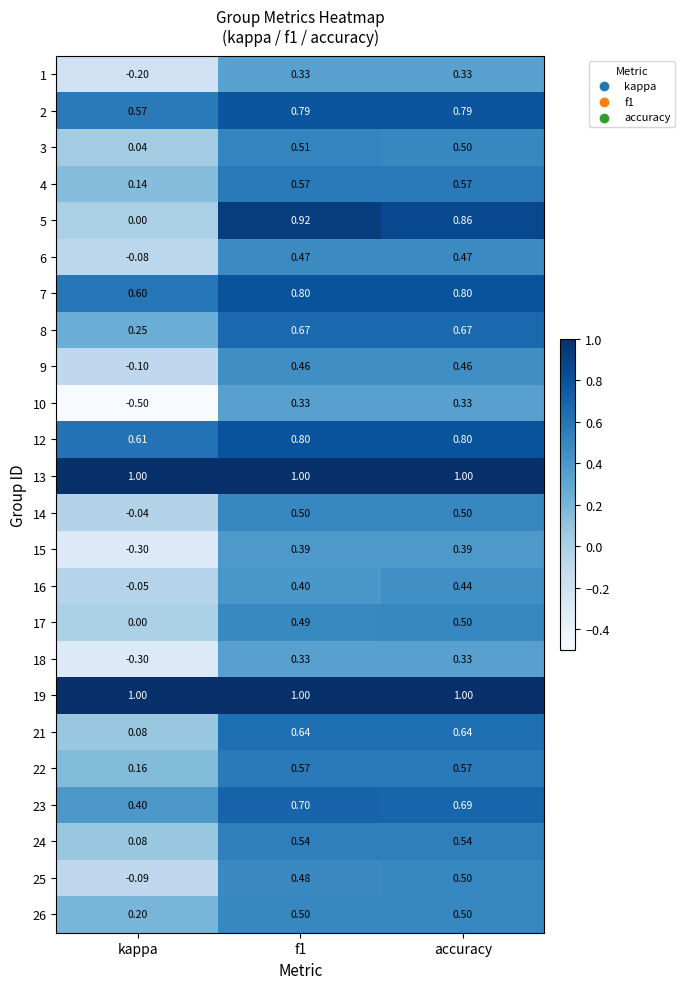

At which label is 8 closest to 0?

kappa